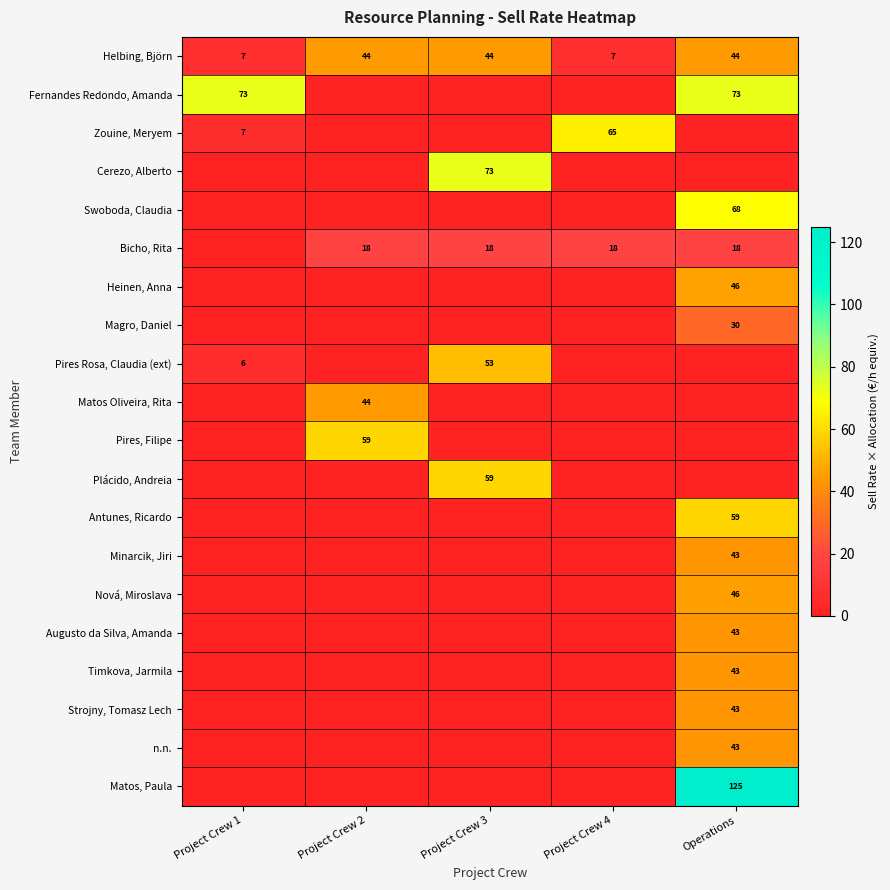

What is the total value across all series at Project Crew 2?

165.8